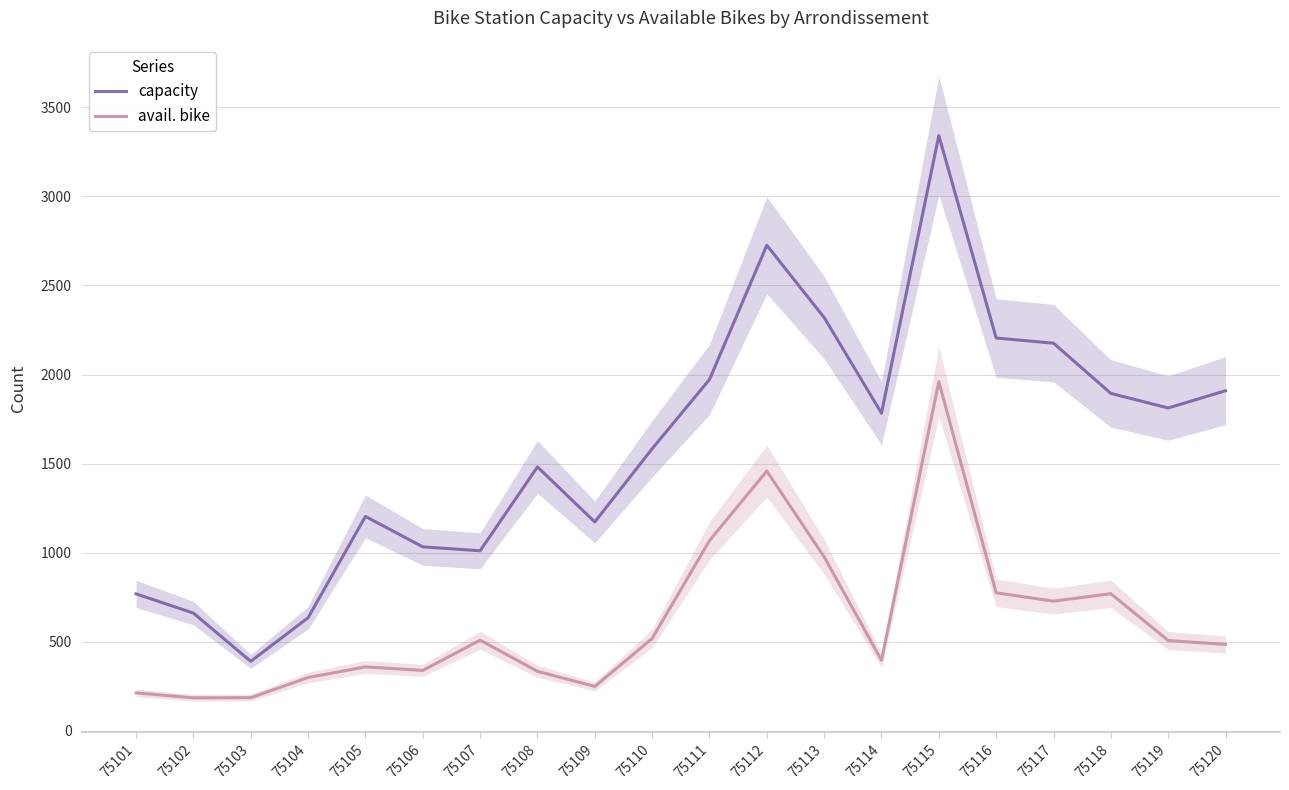

List the series in order of their overall mean, highest first.

capacity, avail. bike